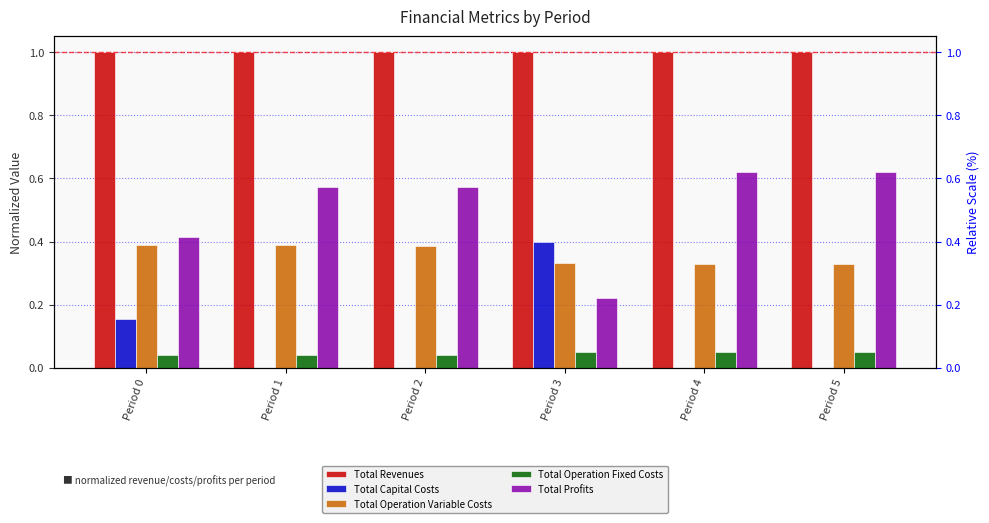

Count the Total Revenues values in the range 0 to 1.

6